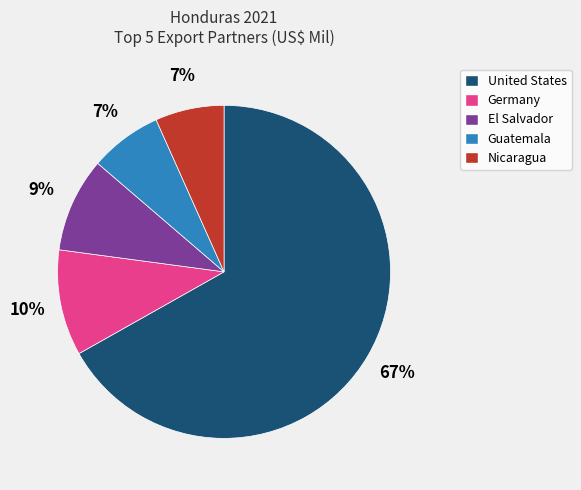

Does United States account for over 50% of the chart?

Yes